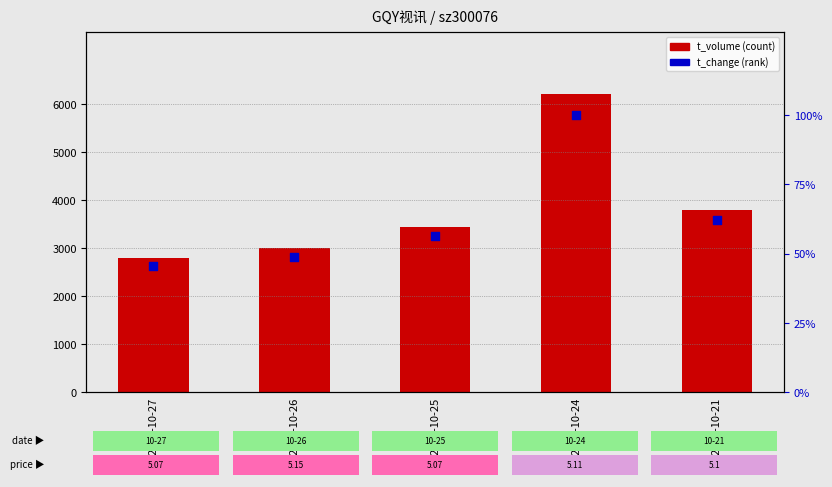

Which series reaches the minimum Y coordinate?

t_change (rank)